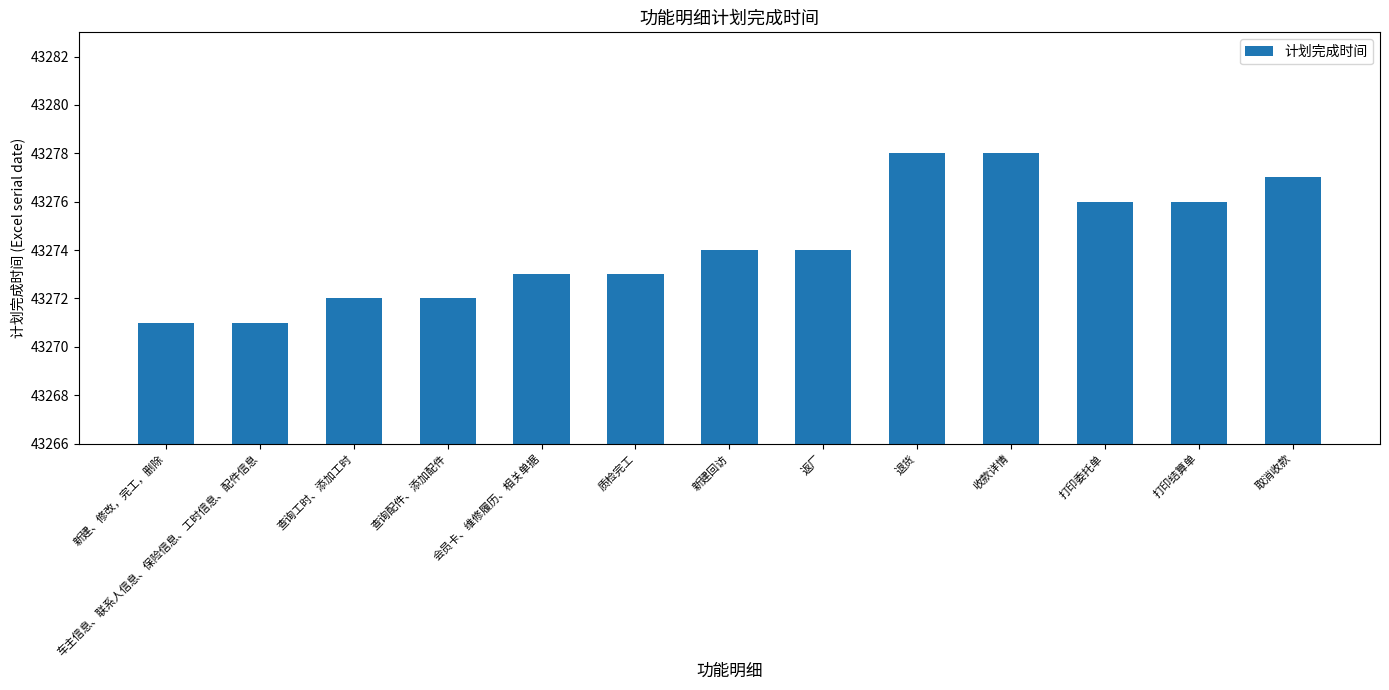

The value at 收款详情 is 43278. True or false?

True